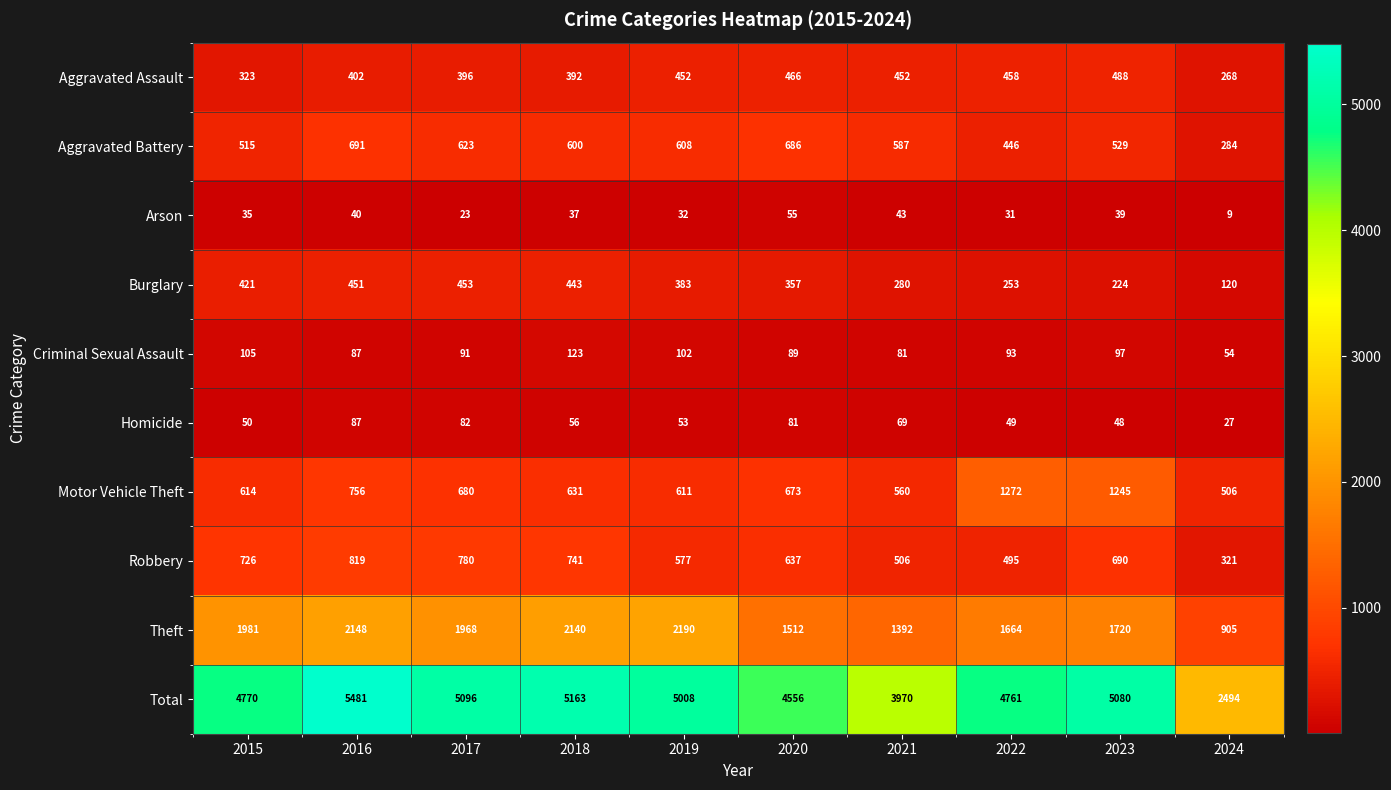

The value of Homicide at 2019 is 53. True or false?

True